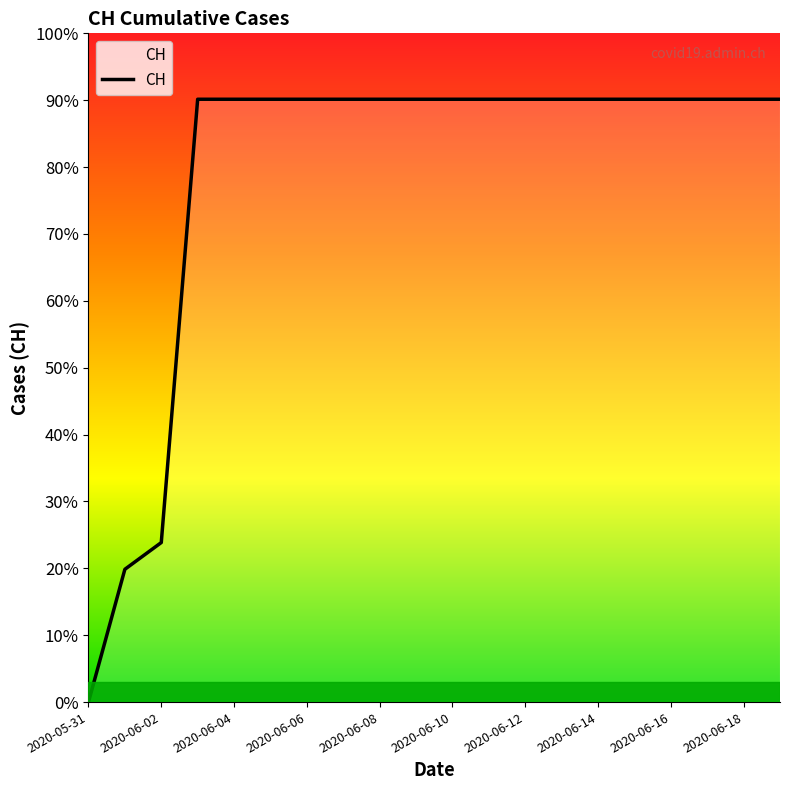

What is the change in value from 2020-06-02 to 2020-06-10?

+492